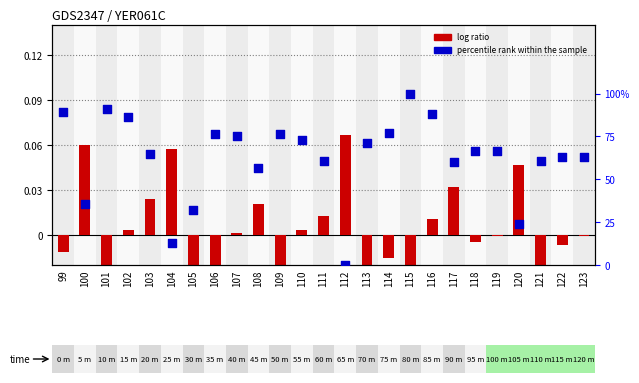

Which series has the widest spread of Y values?

percentile rank within the sample